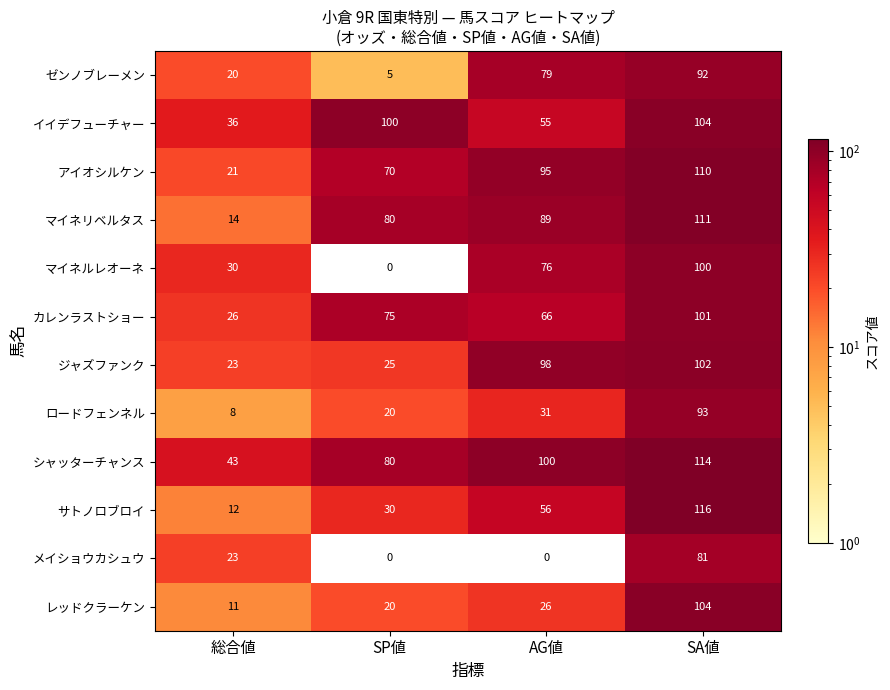

Count the number of categories in the chart.

4